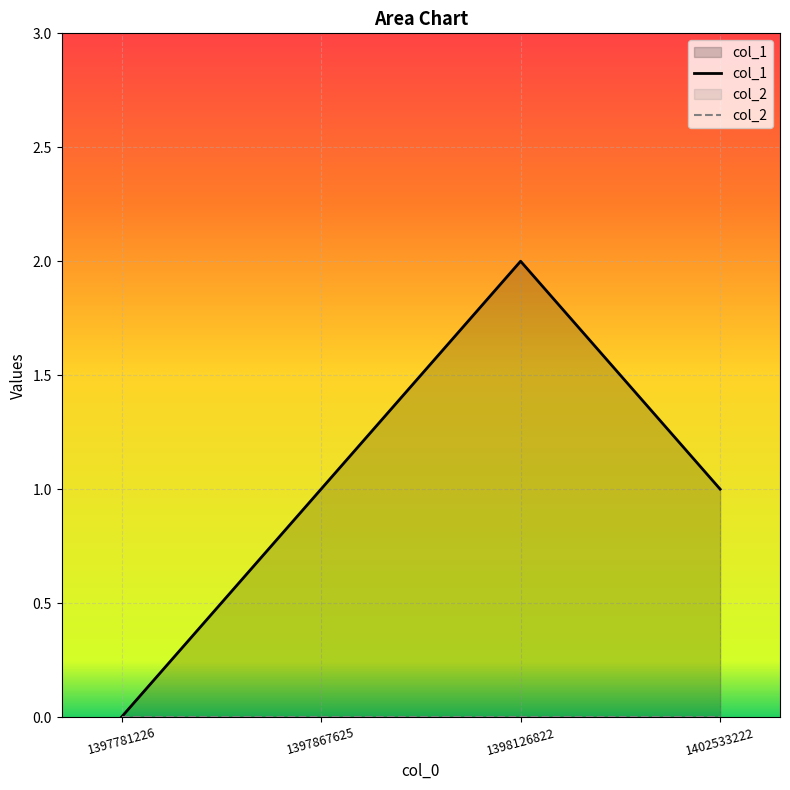

What is the value of the 4th point from the left?

1